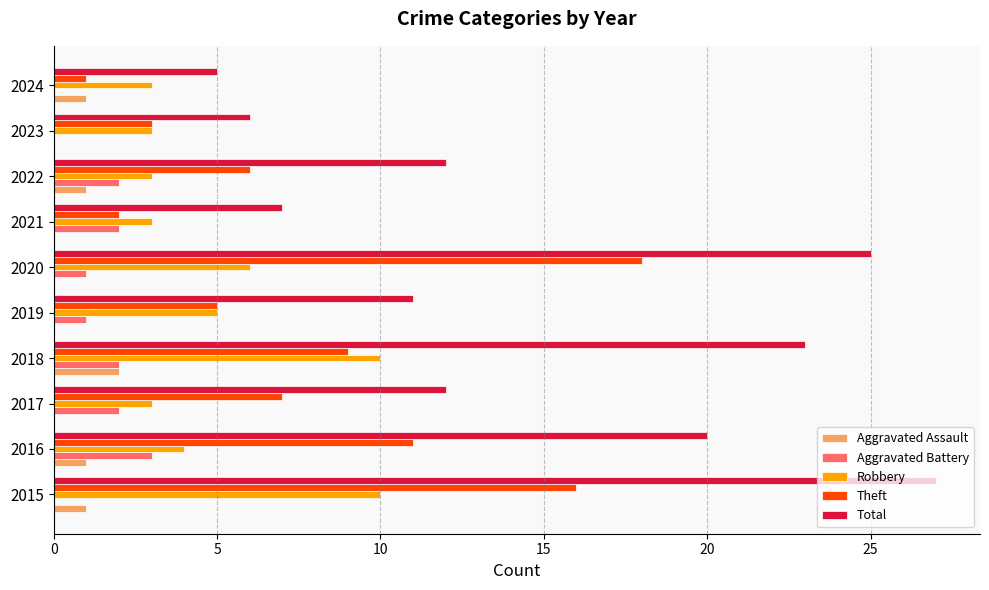

What is the maximum value shown in the chart?

27